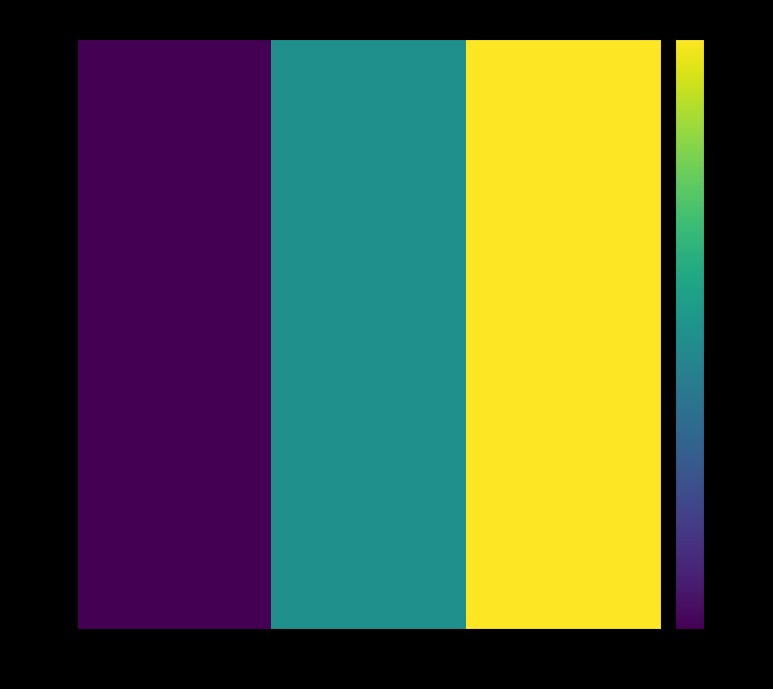

Reading left to right, extract all data points from this chart.

1001: 1=6.0	2=7.0	3=8.0
1002: 1=6.0	2=7.0	3=8.0
1003: 1=6.0	2=7.0	3=8.0